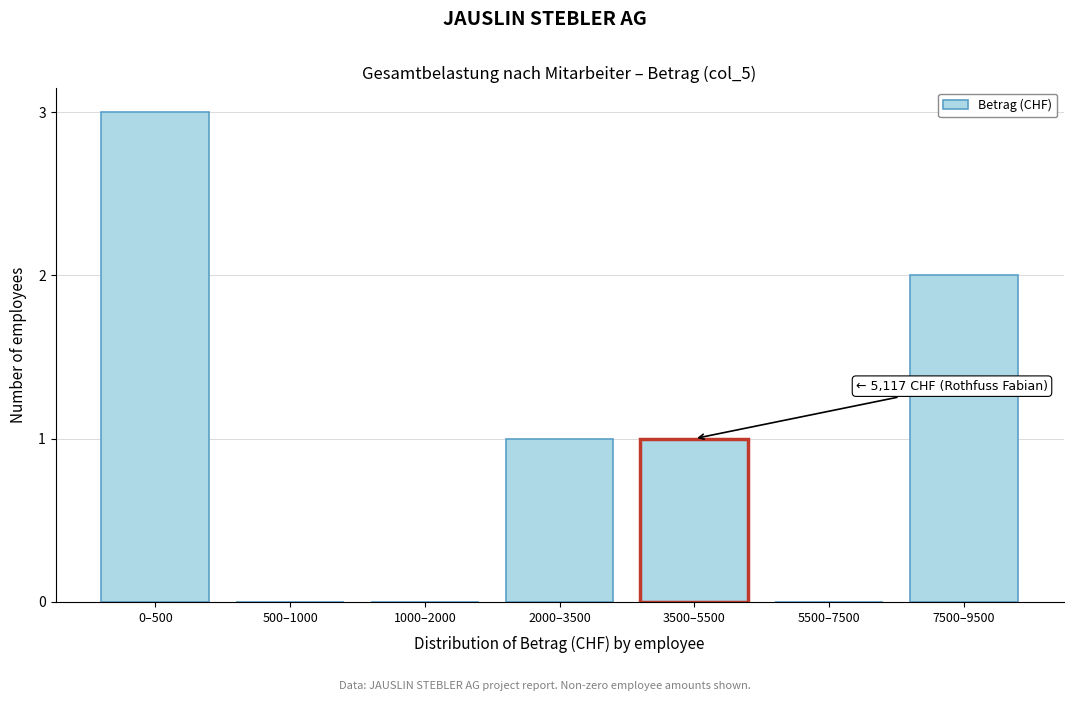

Reading left to right, transcribe all the data shown in this chart.

0–500=3	500–1000=0	1000–2000=0	2000–3500=1	3500–5500=1	5500–7500=0	7500–9500=2